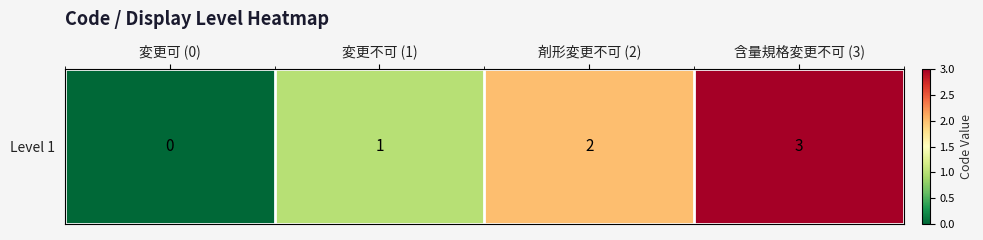

Rank the categories by value from highest to lowest.

含量規格変更不可 (3), 剤形変更不可 (2), 変更不可 (1), 変更可 (0)